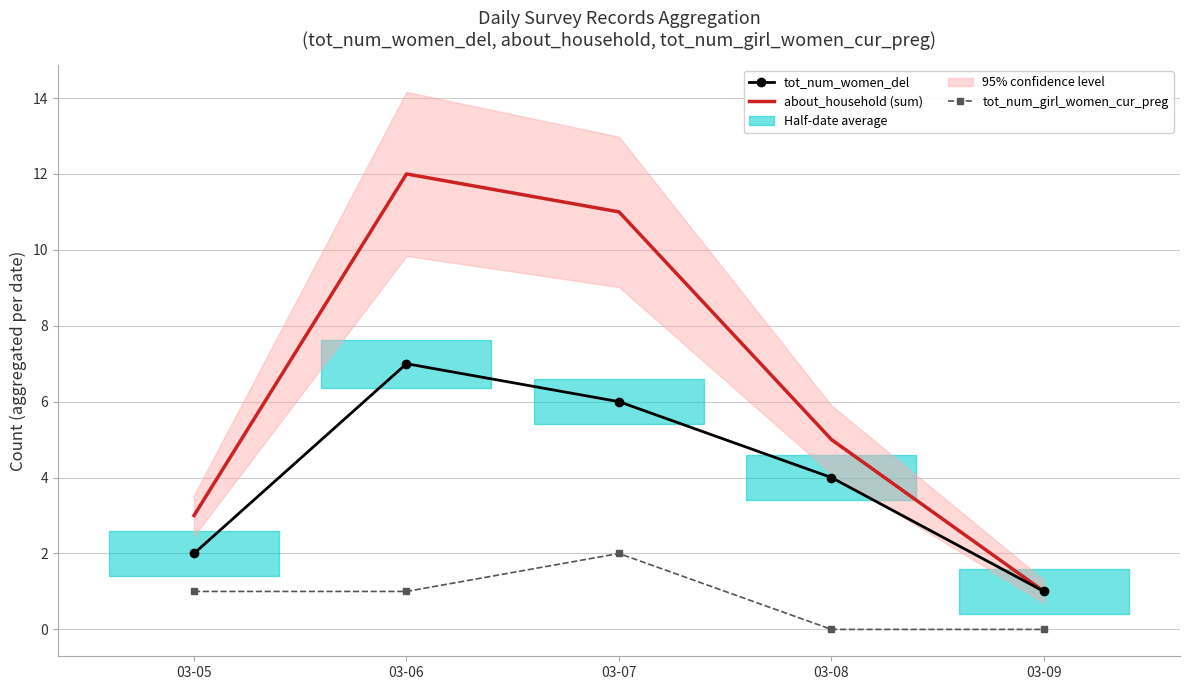

How many series are shown in this chart?

3